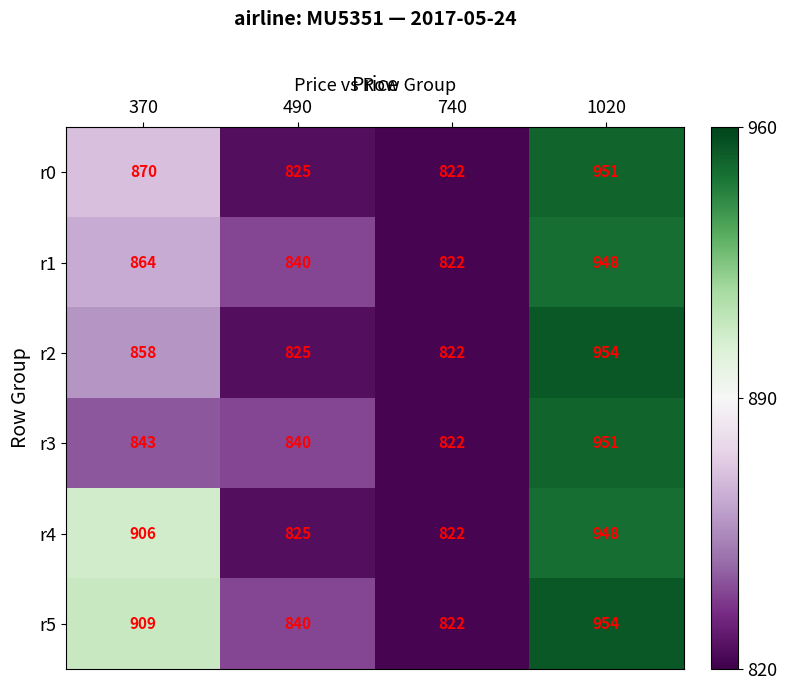

At which category is the sum across all series the highest?

1020